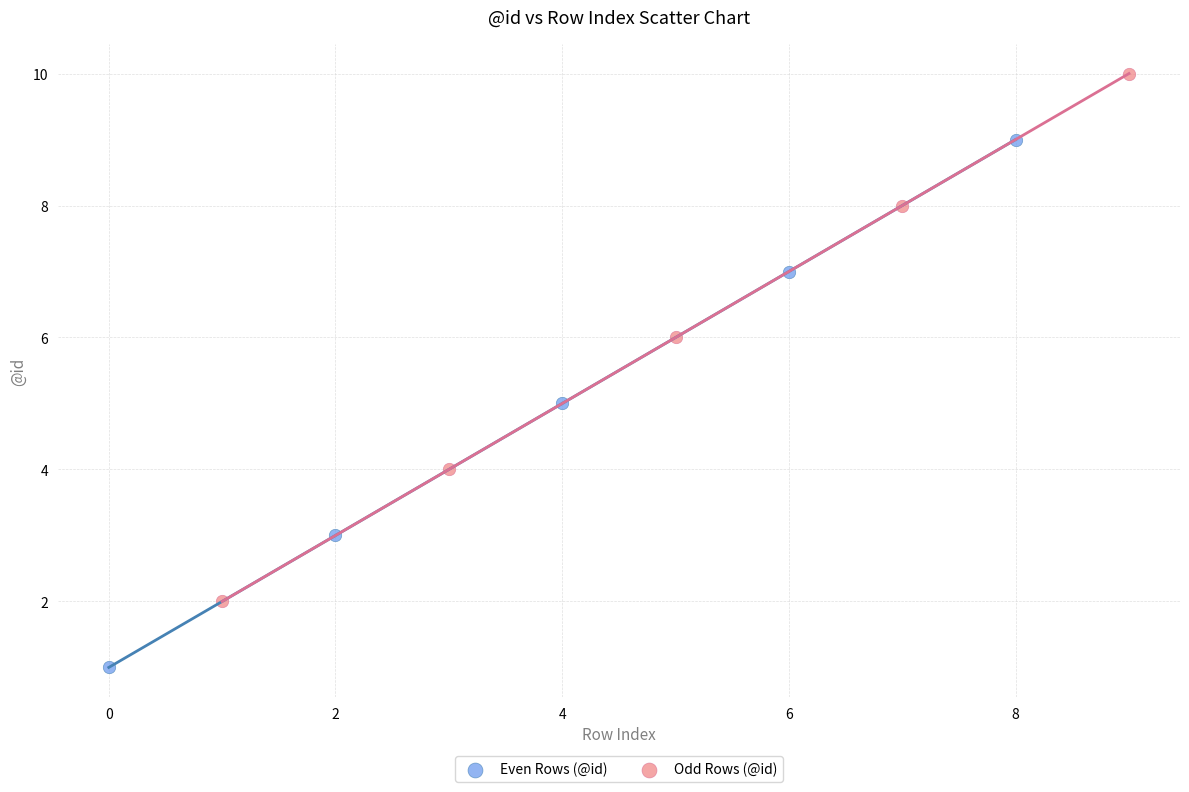

Which series contains the lowest Y value?

Even Rows (@id)